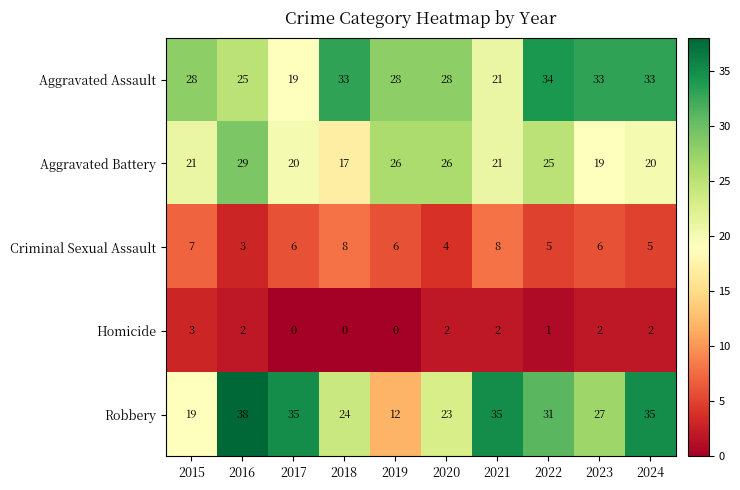

Which series changed the most between 2017 and 2018?

Aggravated Assault